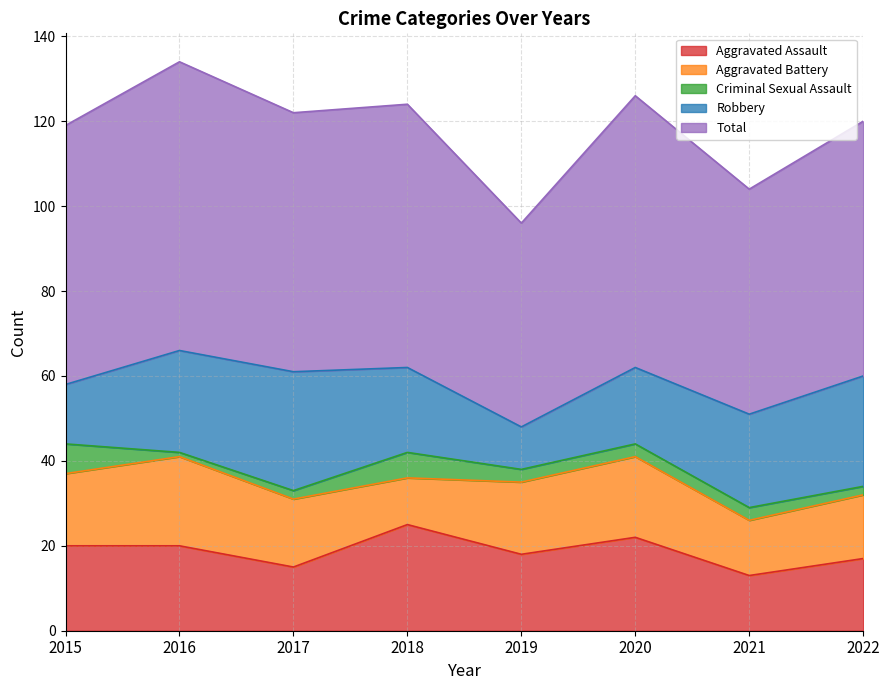

The Total series shows 15 at 2019. True or false?

False